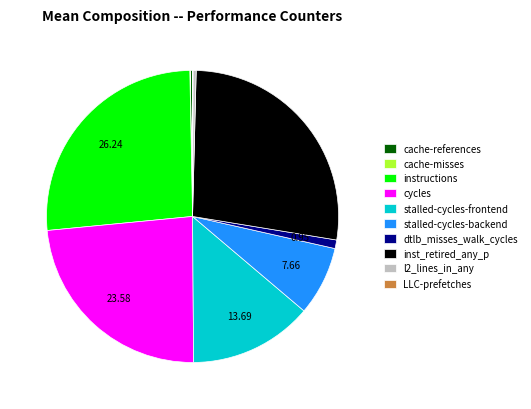

What is the largest slice in the pie chart?

inst_retired_any_p